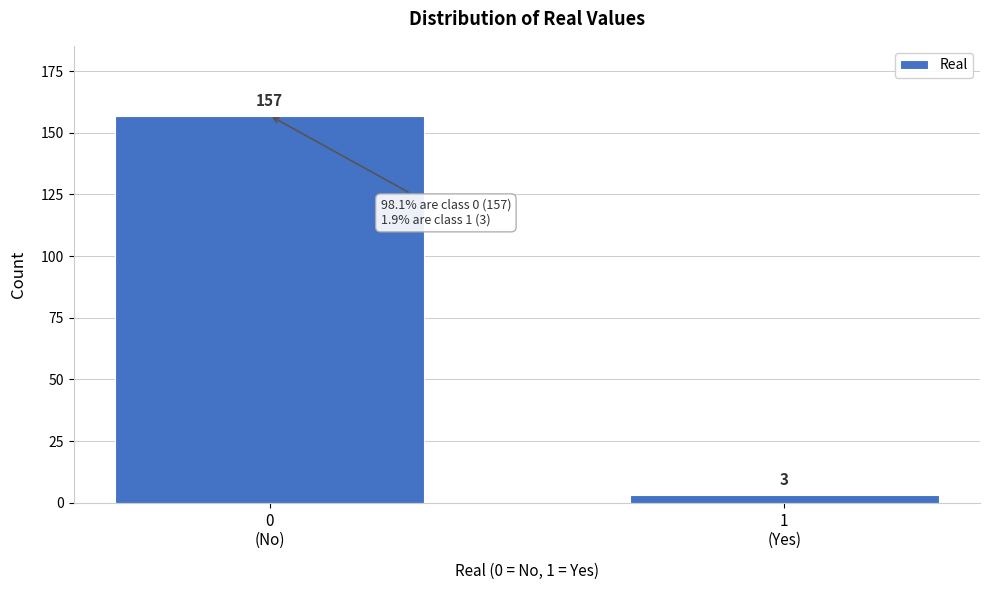

Reading right to left, list all the values displayed in this chart.

3	157